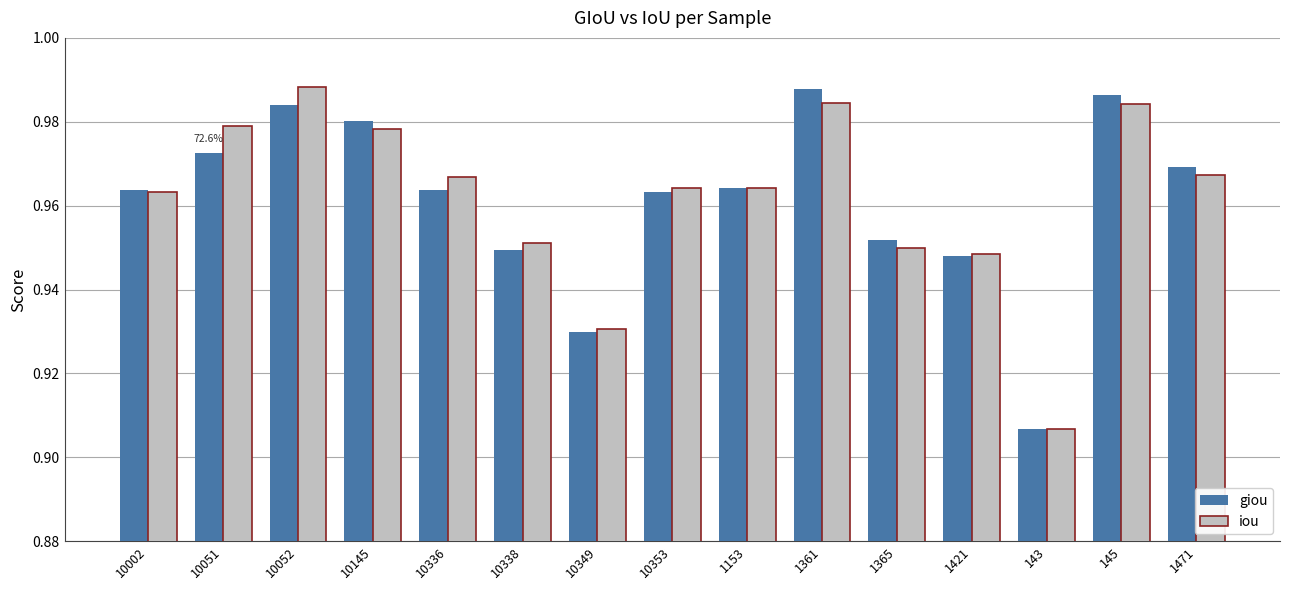

Between 10051 and 1365, which series saw the biggest shift?

iou